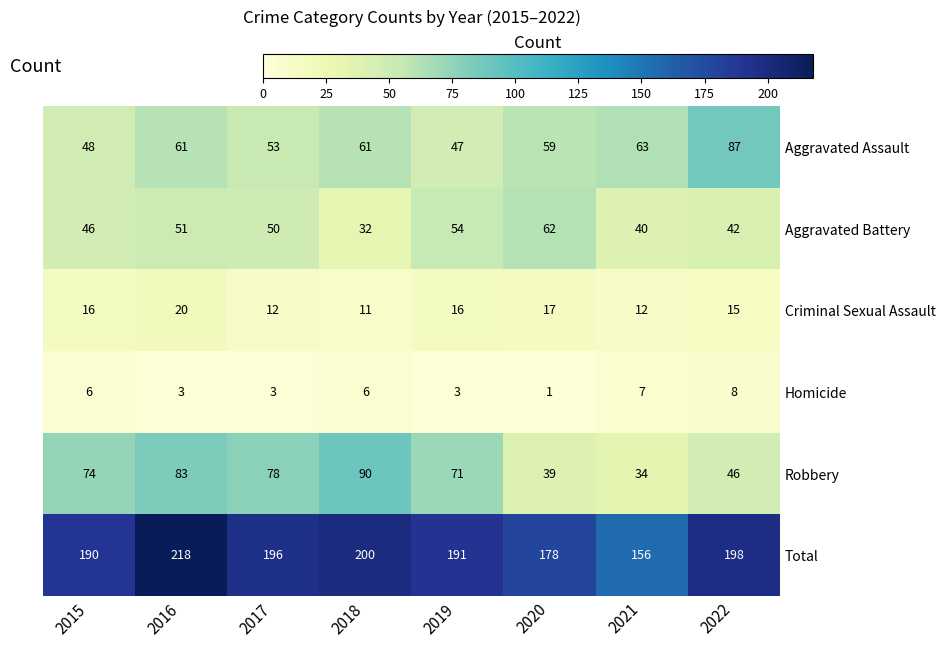

At which category is the sum across all series the highest?

2016